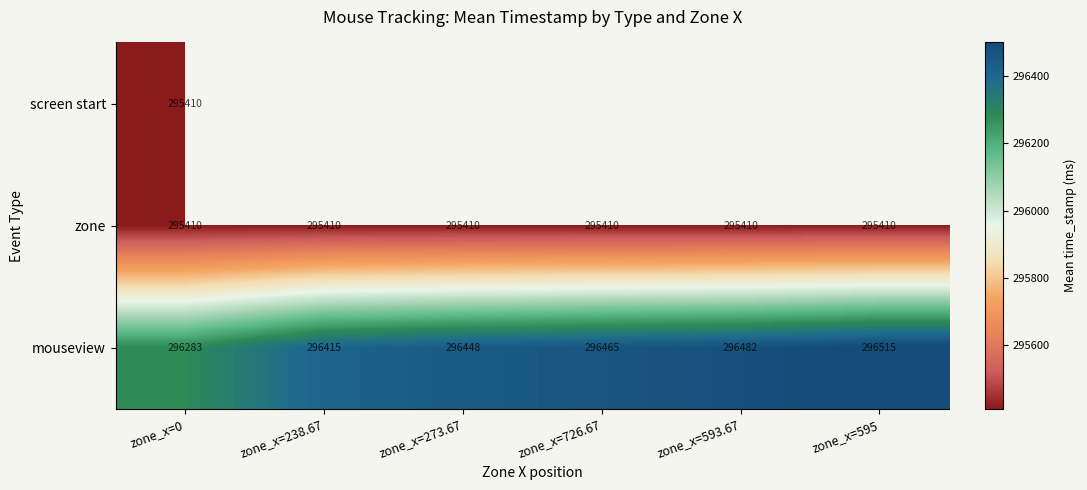

What value does the zone series have at zone_x=593.67?

295410.0